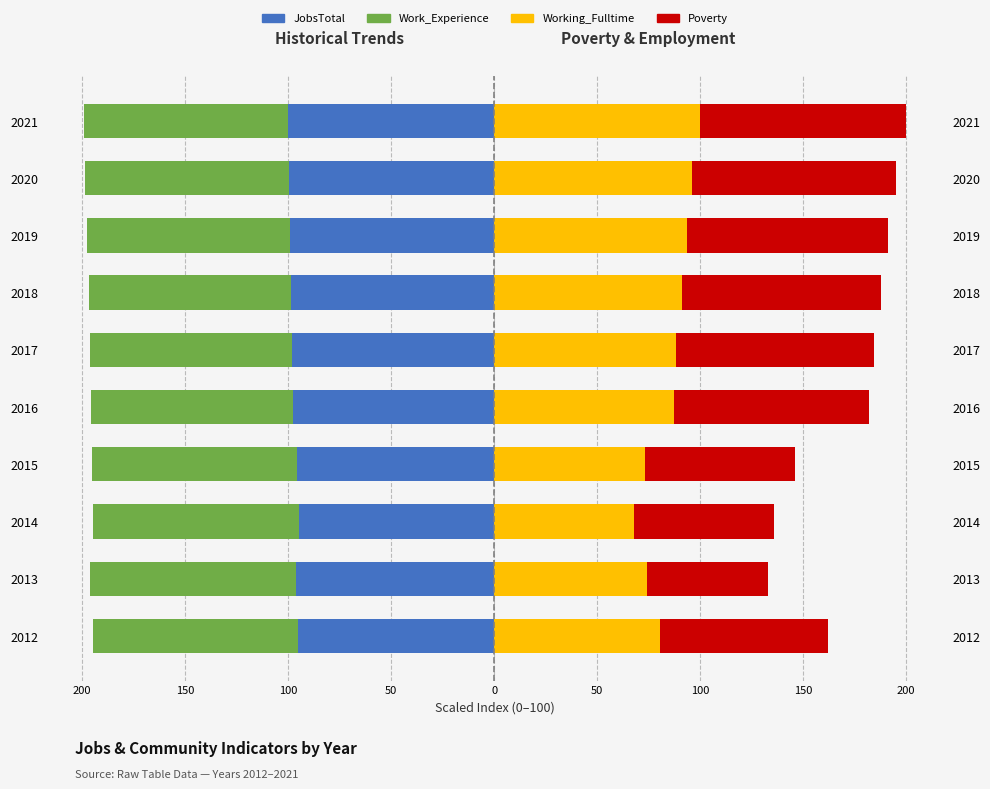

List the series in order of their peak value, lowest first.

Work_Experience, JobsTotal, Working_Fulltime, Poverty